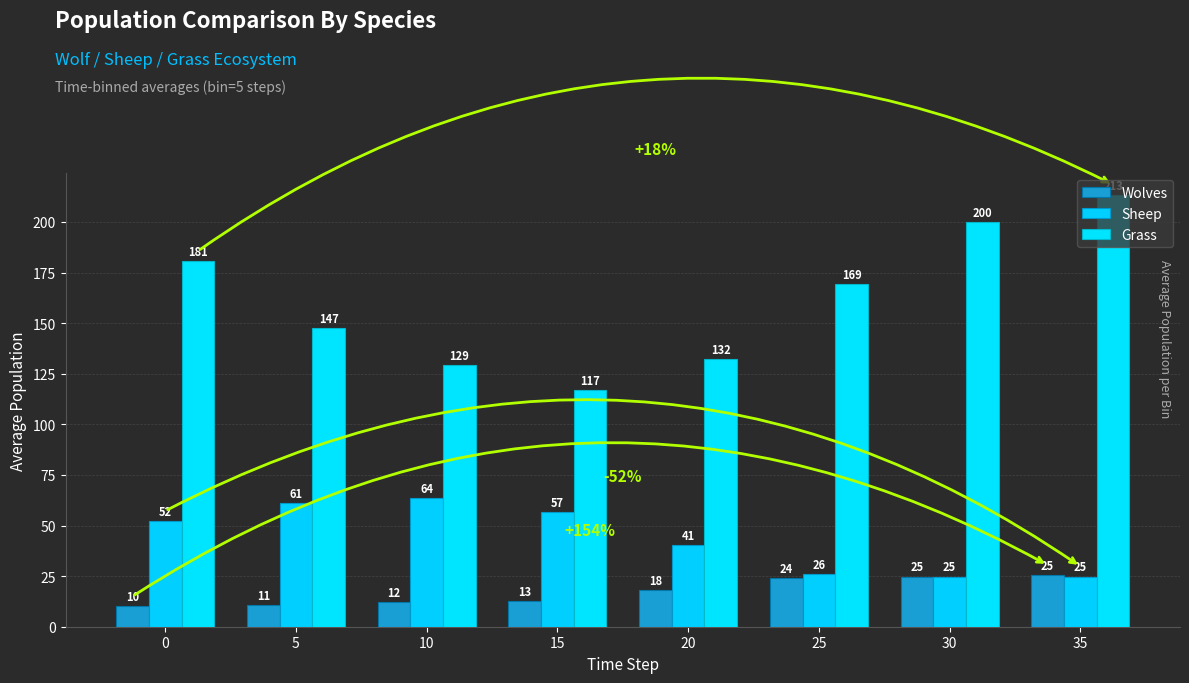

Is it true that Wolves equals 3.3 at 10?

False